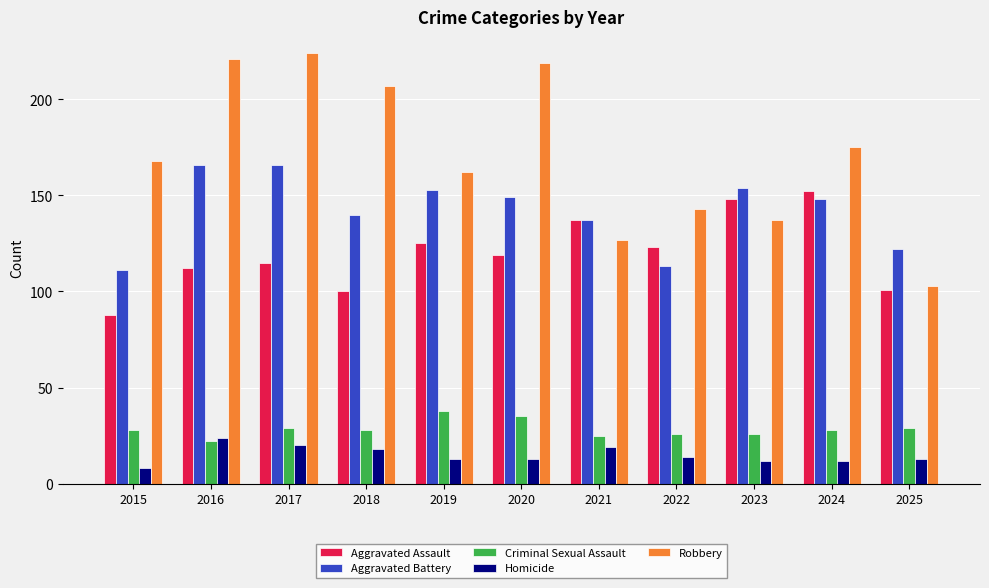

Rank the series at 2025 from lowest to highest value.

Homicide, Criminal Sexual Assault, Aggravated Assault, Robbery, Aggravated Battery